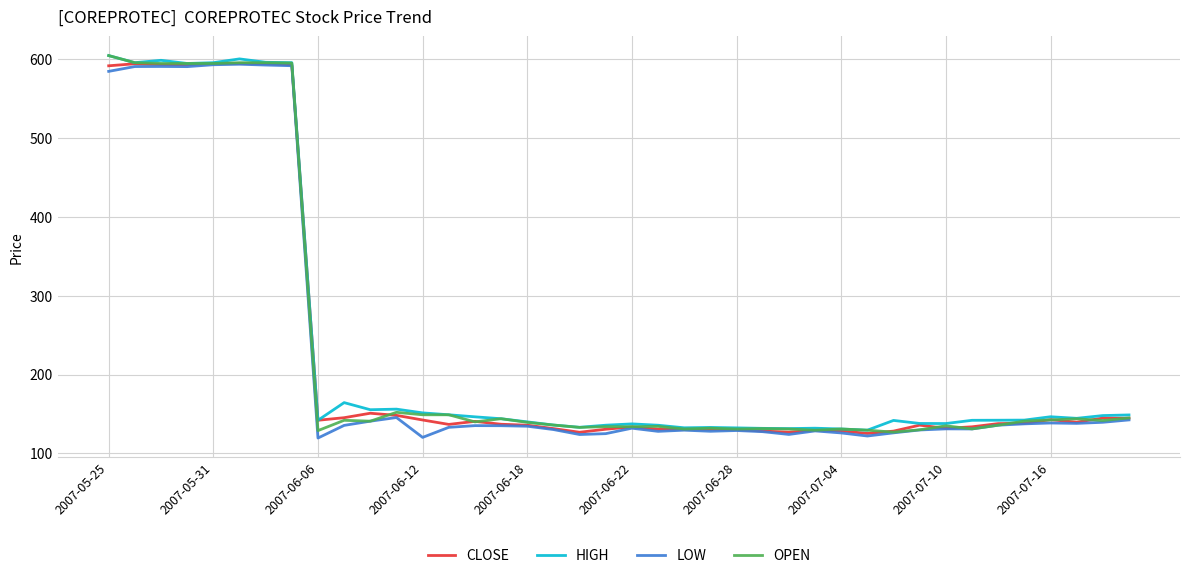

What is the maximum value for HIGH?

604.0